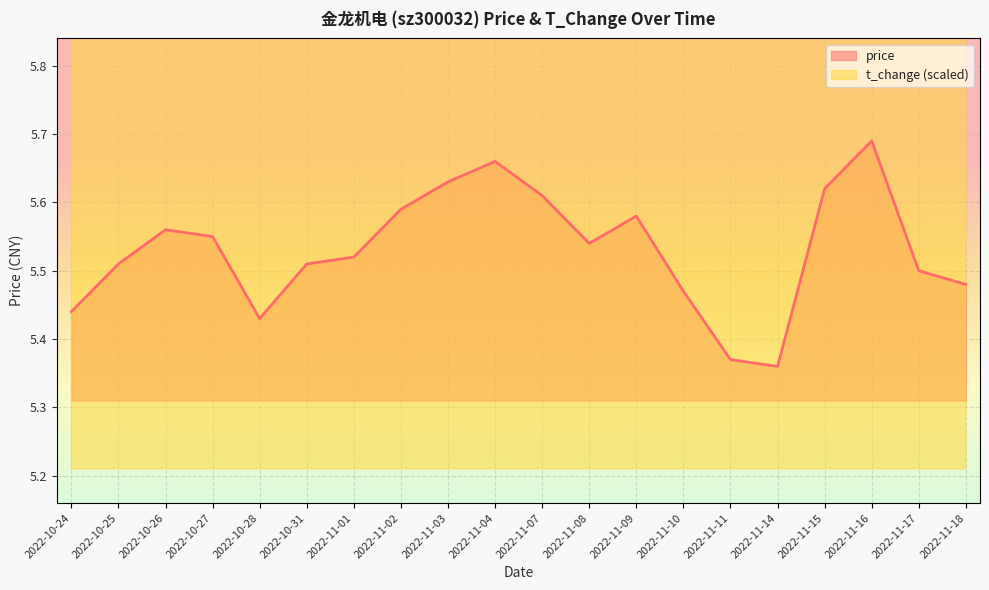

True or false: t_change and price cross at least once.

False